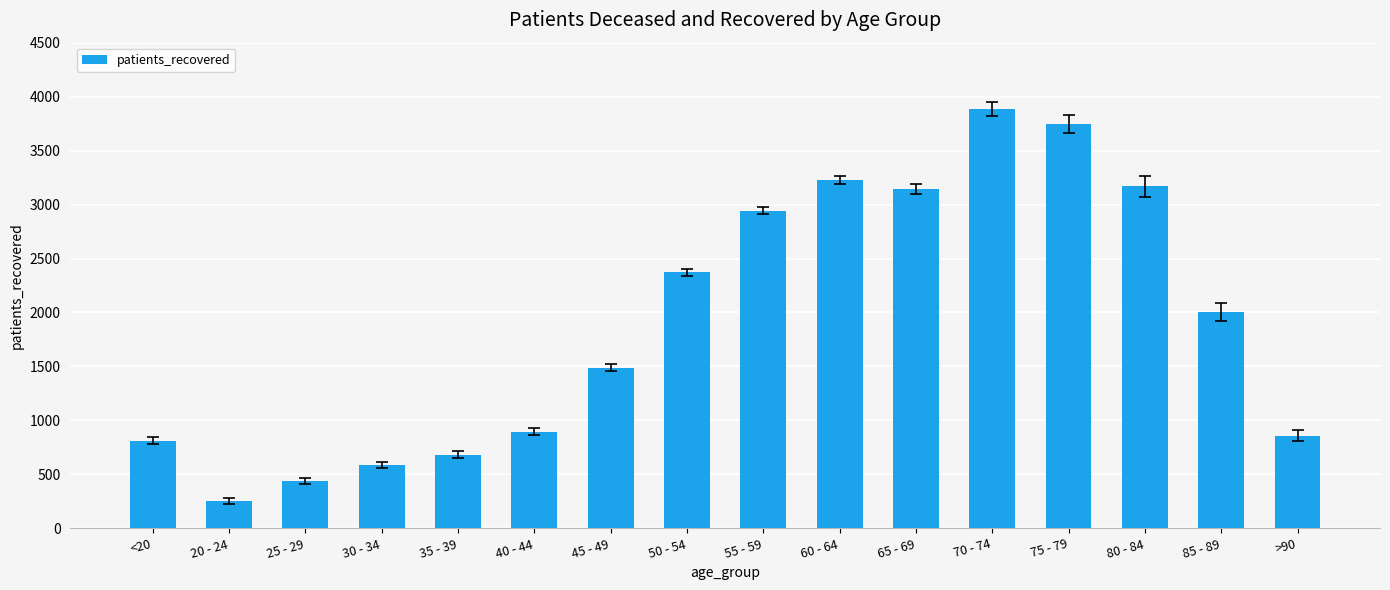

Between 80 - 84 and 60 - 64, which is larger?

60 - 64